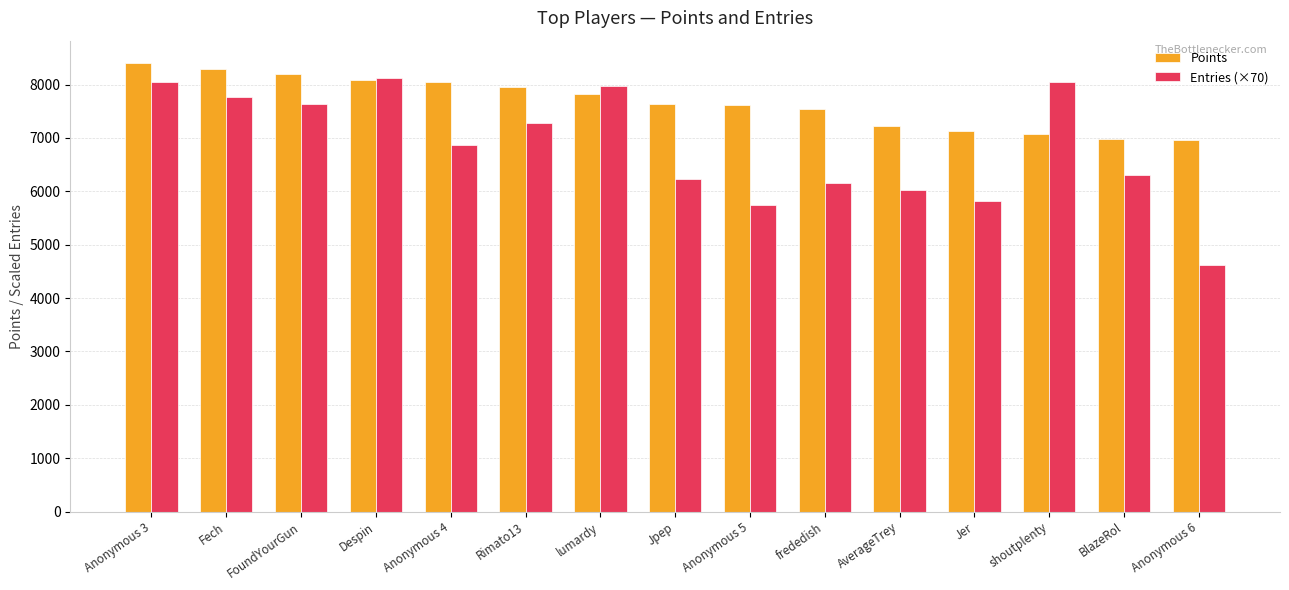

Which series has the widest spread of values?

Entries (×70)